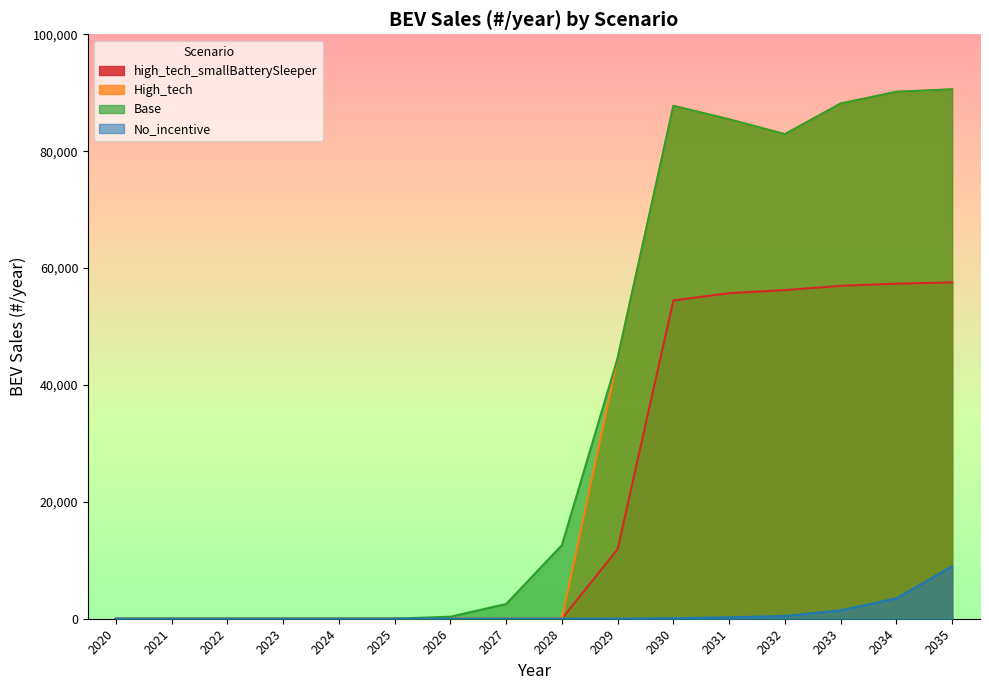

The Base series shows 60406 at 2034. True or false?

False